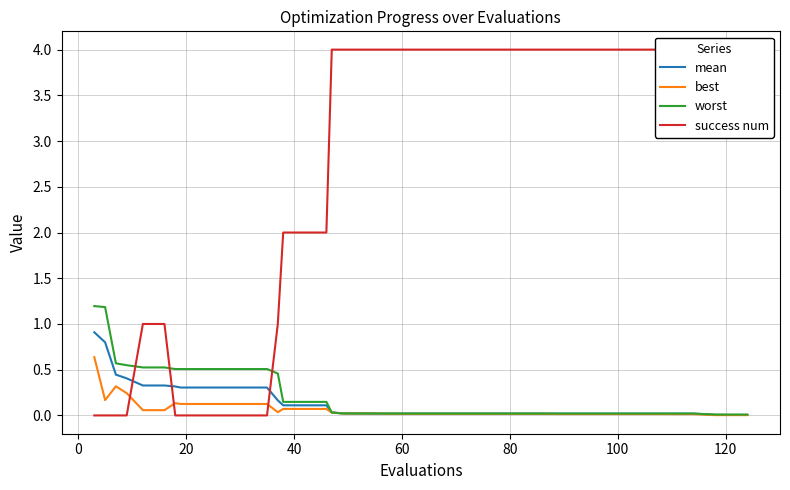

What is the highest value of the mean series?

0.9